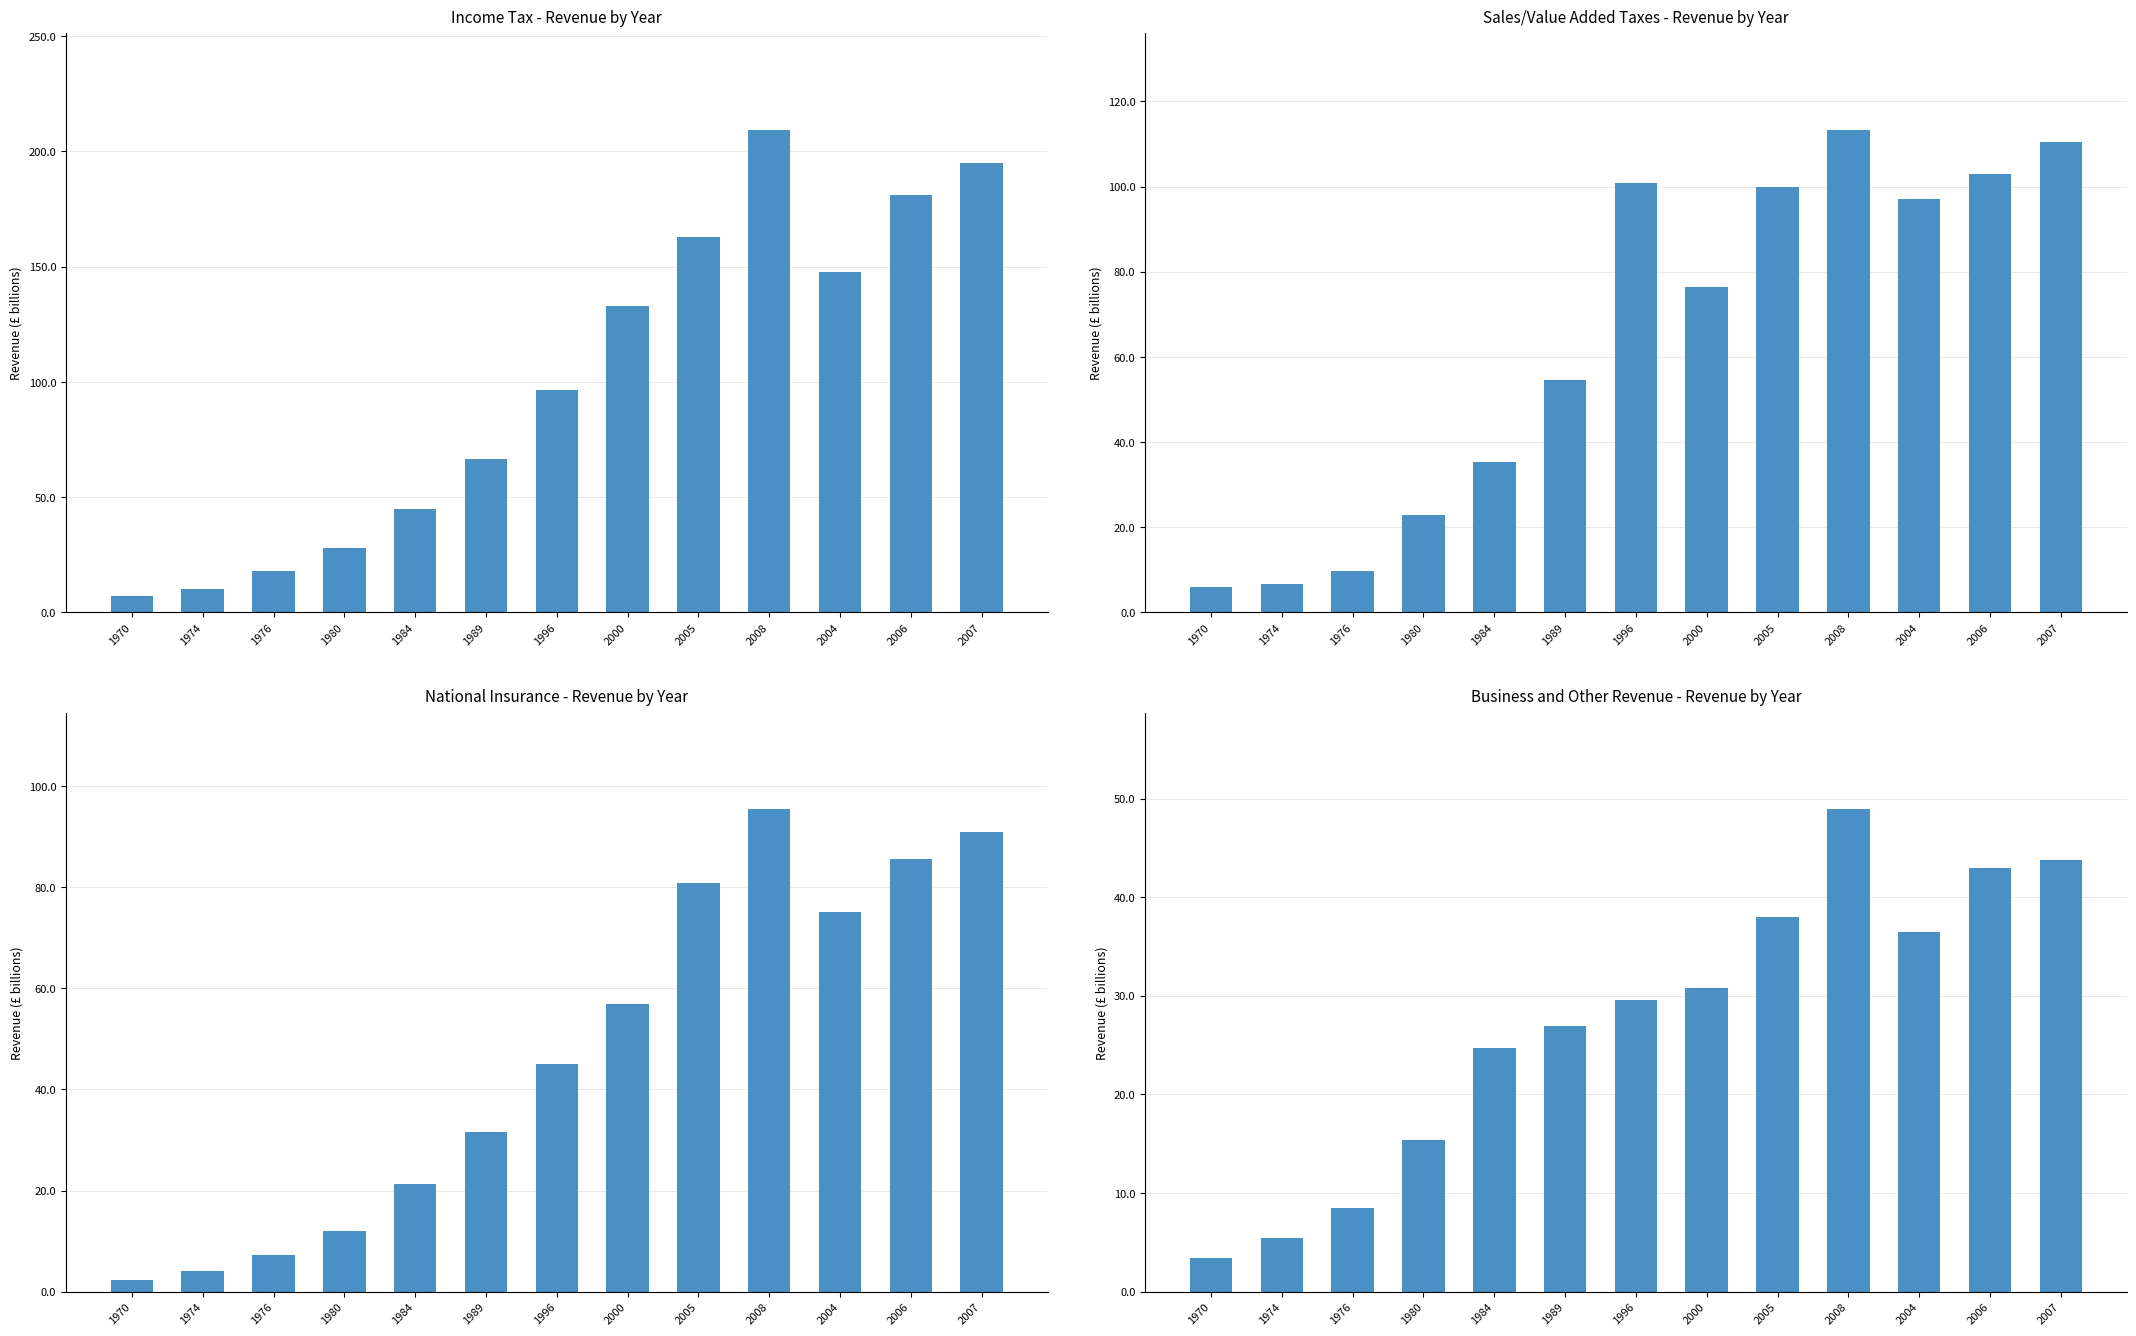

Reading left to right, list all the values displayed in this chart.

Income Tax: 7.1	10.2	17.8	28.0	45.0	66.4	96.5	132.9	162.6	209.2	147.5	181.1	194.8
Sales/Value Added Taxes: 6.0	6.7	9.8	22.9	35.3	54.5	100.8	76.4	99.9	113.3	97.0	103.0	110.3
National Insurance: 2.3	4.1	7.2	12.0	21.3	31.5	45.0	56.9	80.9	95.4	75.2	85.6	90.9
Business and Other Revenue: 3.4	5.4	8.5	15.4	24.7	26.9	29.6	30.8	38.0	48.9	36.5	43.0	43.8